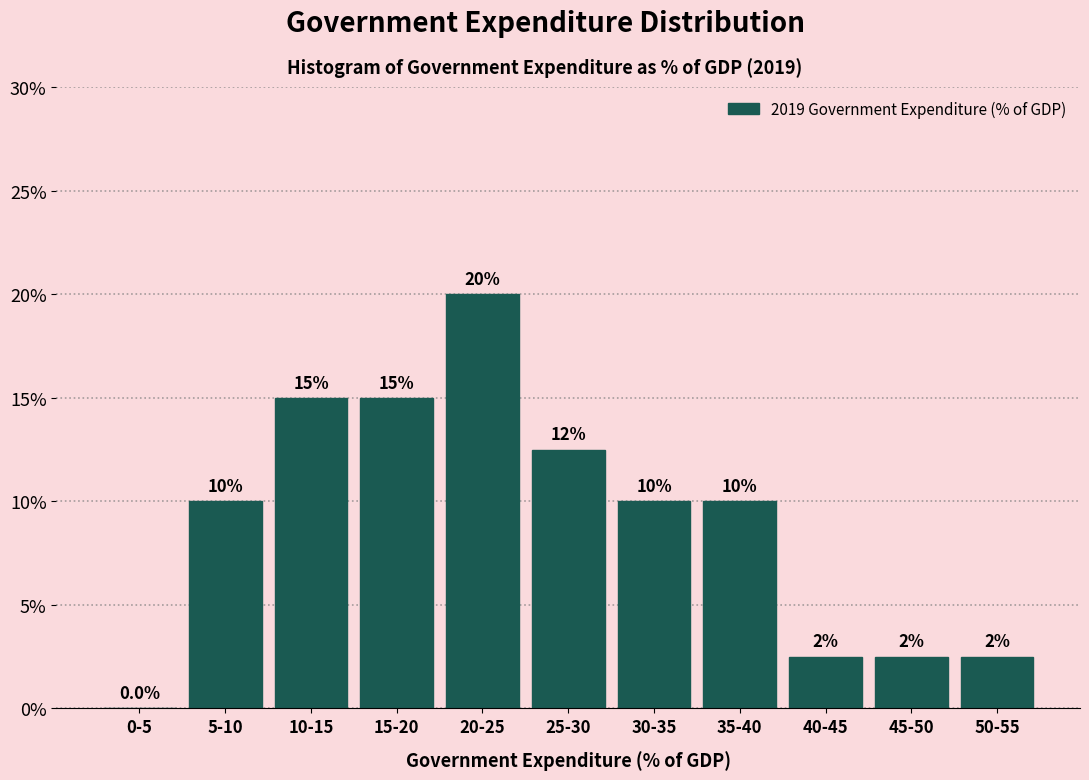

Reading left to right, transcribe all the data shown in this chart.

0-5=0.0	5-10=10.0	10-15=15.0	15-20=15.0	20-25=20.0	25-30=12.5	30-35=10.0	35-40=10.0	40-45=2.5	45-50=2.5	50-55=2.5